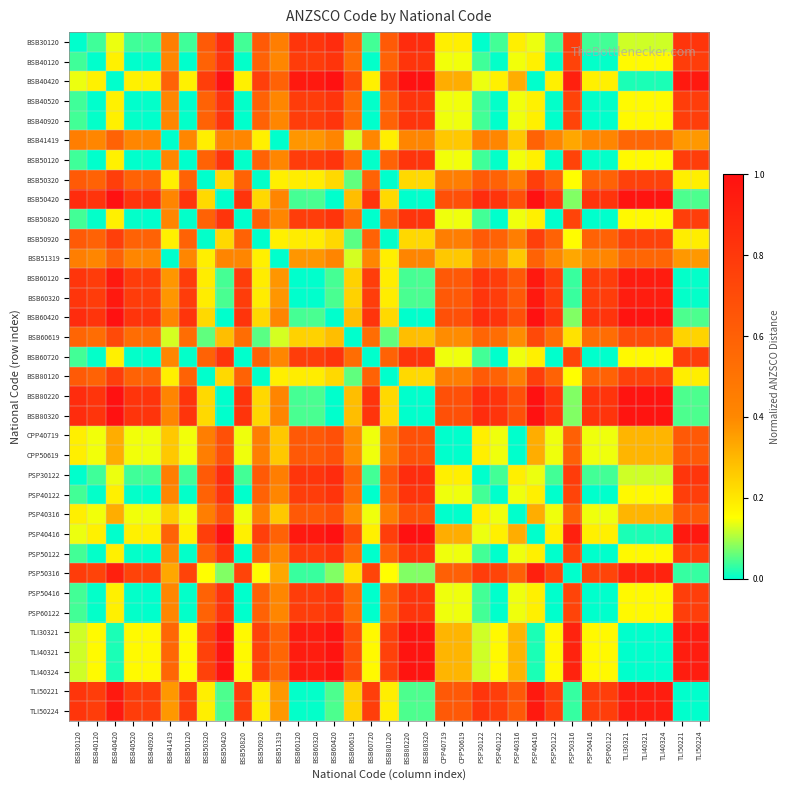

Which has a higher value, BSB80220 or BSB30120?

BSB80220